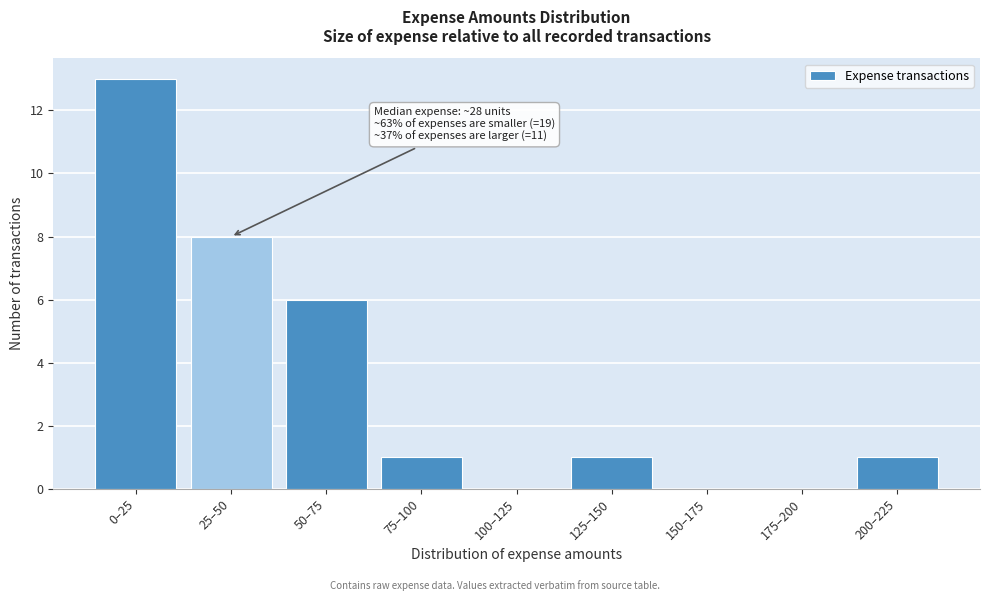

Reading left to right, extract all data points from this chart.

0–25=13	25–50=8	50–75=6	75–100=1	100–125=0	125–150=1	150–175=0	175–200=0	200–225=1